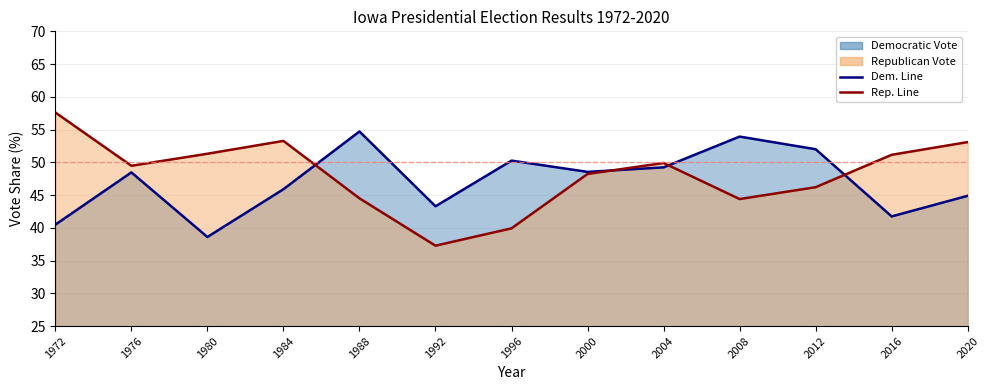

Where is the first local maximum for Democratic Vote?

1976